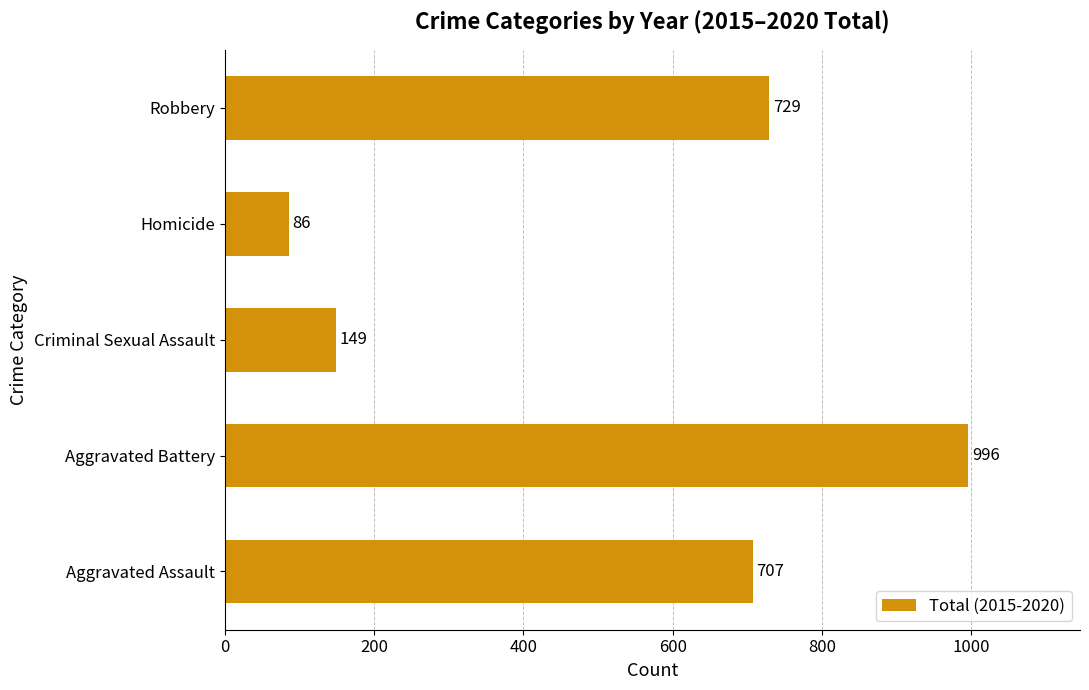

At which category does the chart reach its peak across all series?

Aggravated Battery